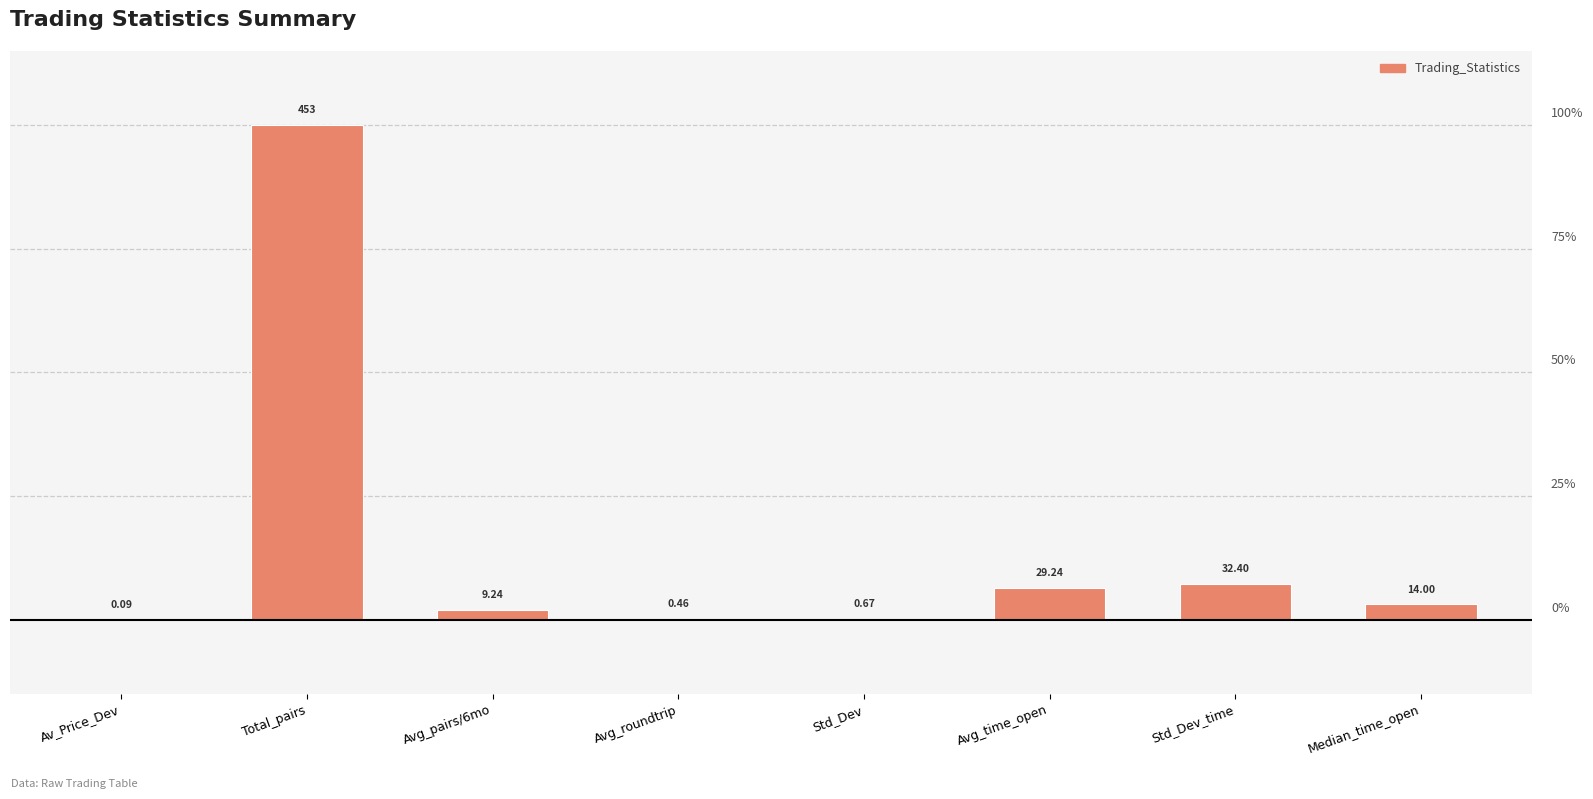

Rank the categories by value from lowest to highest.

Av_Price_Dev, Avg_roundtrip, Std_Dev, Avg_pairs/6mo, Median_time_open, Avg_time_open, Std_Dev_time, Total_pairs